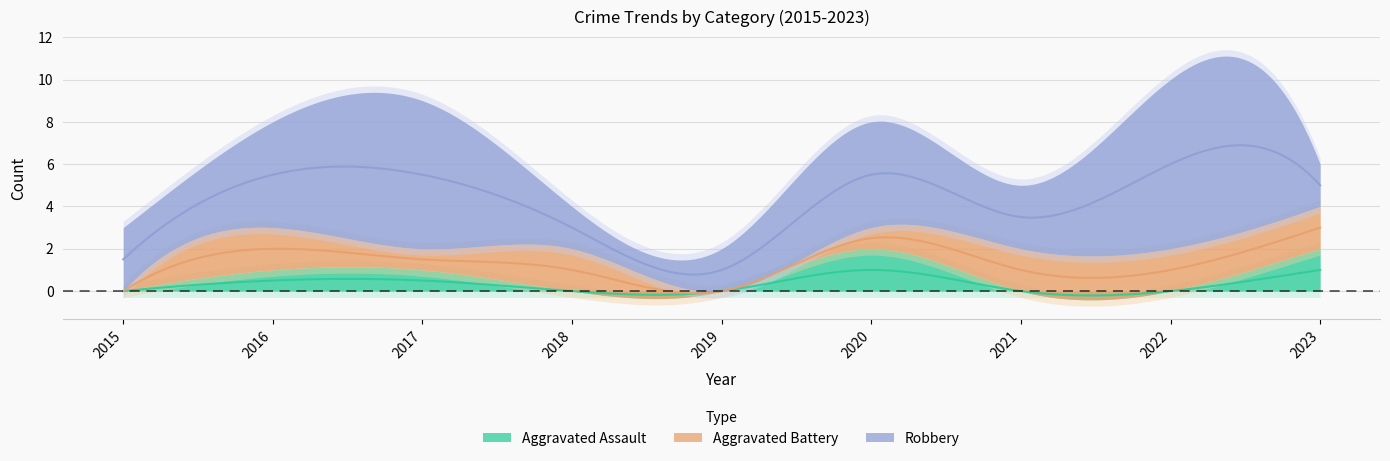

What are all the series names shown in the legend?

Aggravated Assault, Aggravated Battery, Robbery